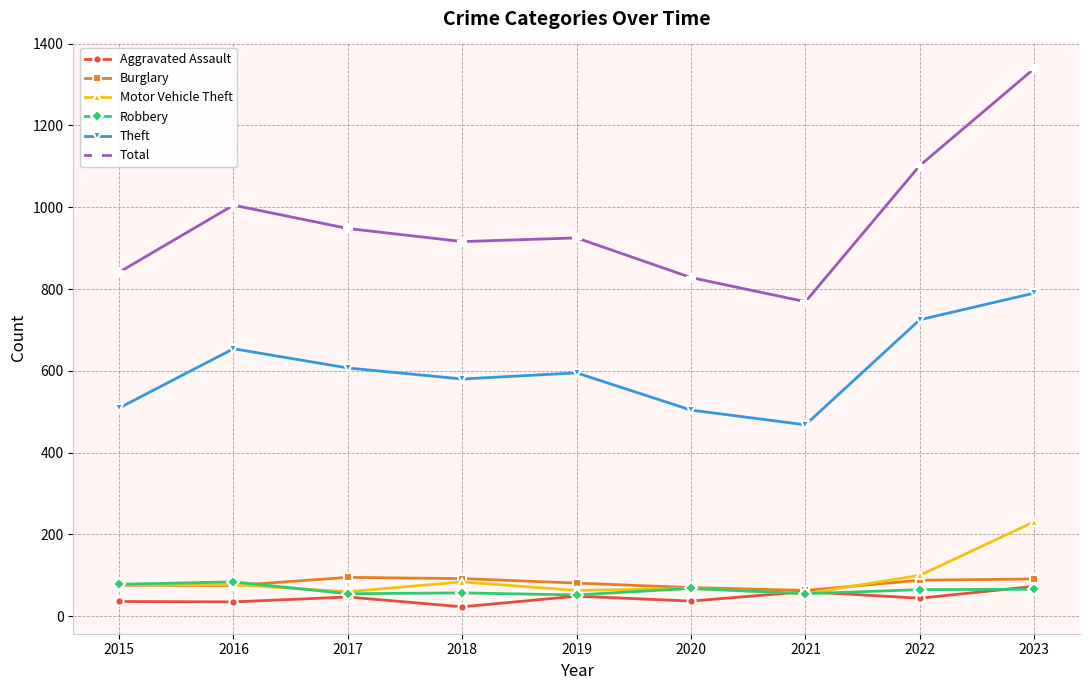

What is the difference between the highest and lowest values at 2022?

1058